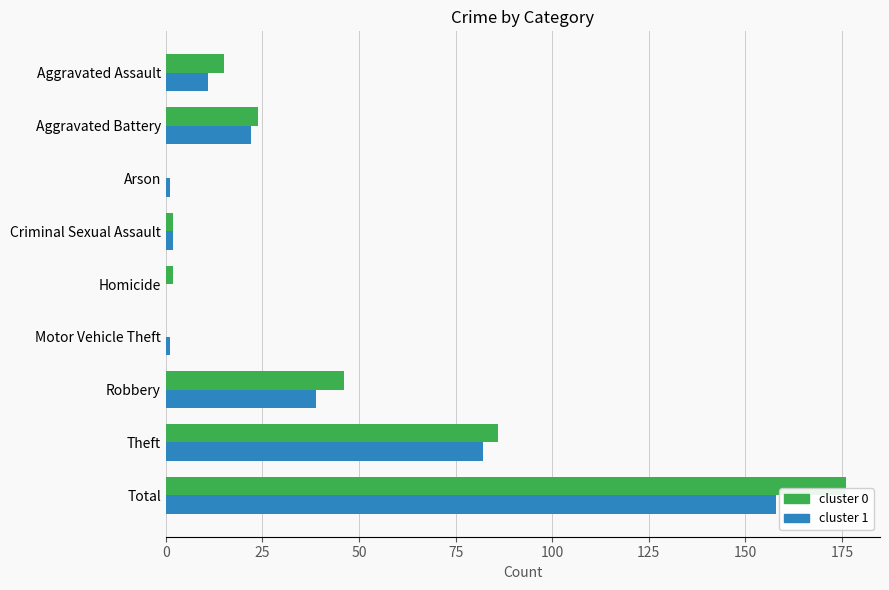

Which label corresponds to the largest value in the chart?

Total